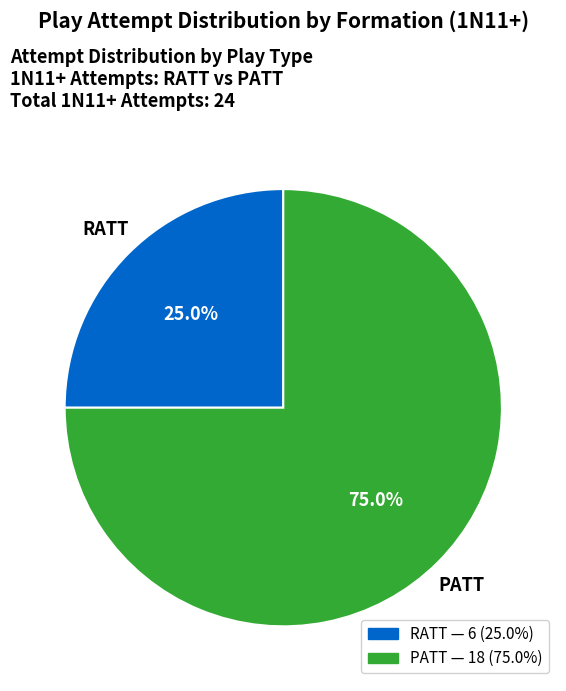

To the nearest percent, what percentage of the pie is PATT?

75%